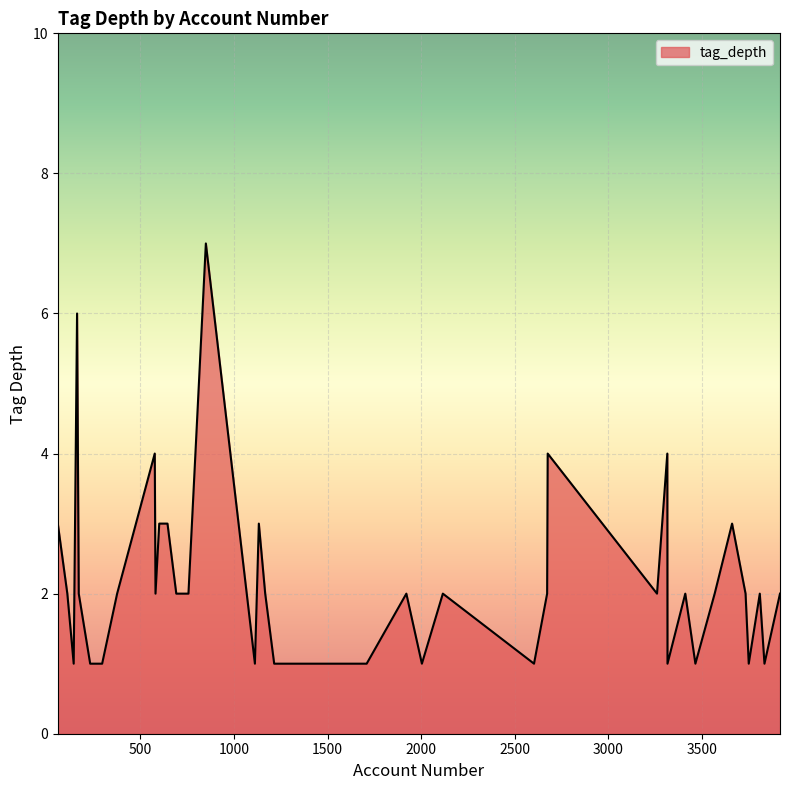

What is the difference between the second highest and minimum values?

5